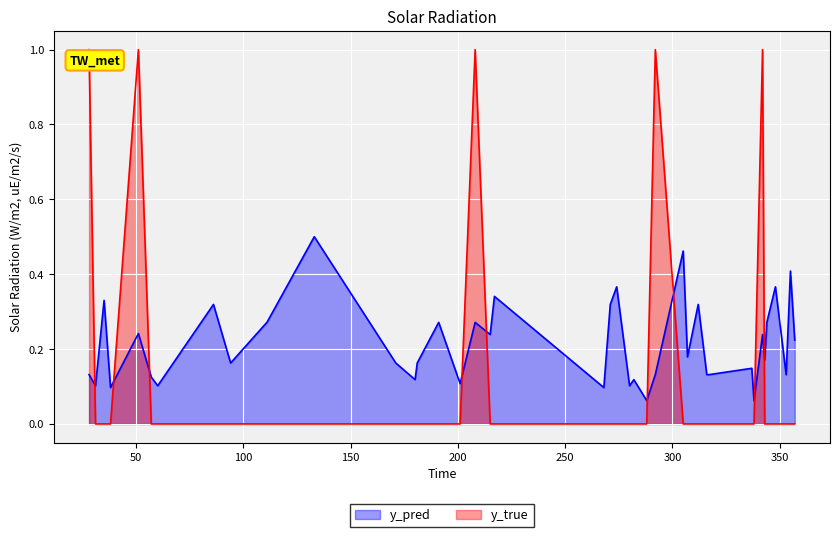

The value of y_pred at 353 is 0.1. True or false?

False